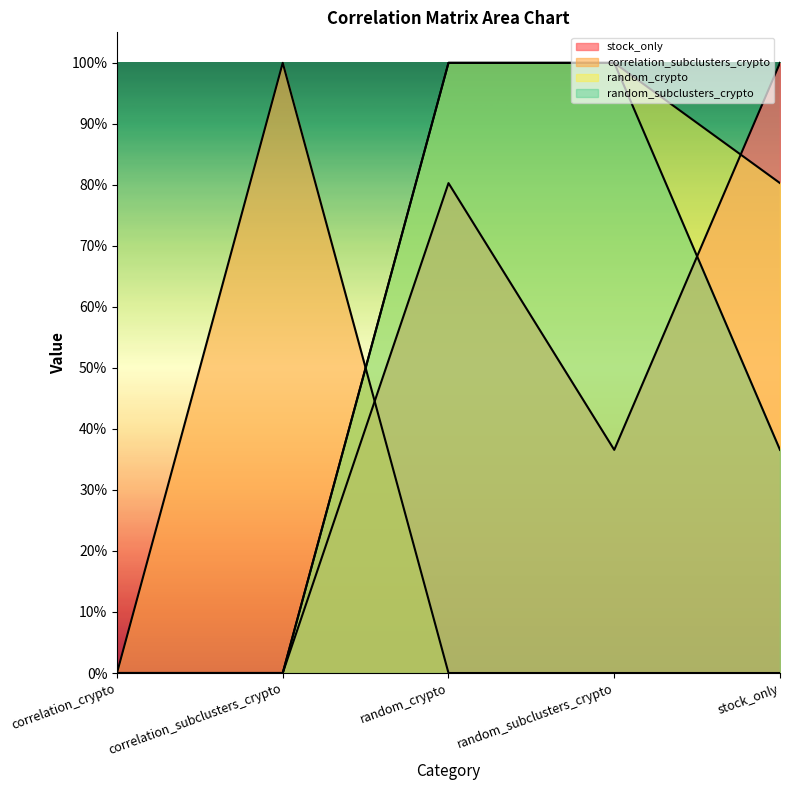

What are all the series names shown in the legend?

stock_only, correlation_subclusters_crypto, random_crypto, random_subclusters_crypto